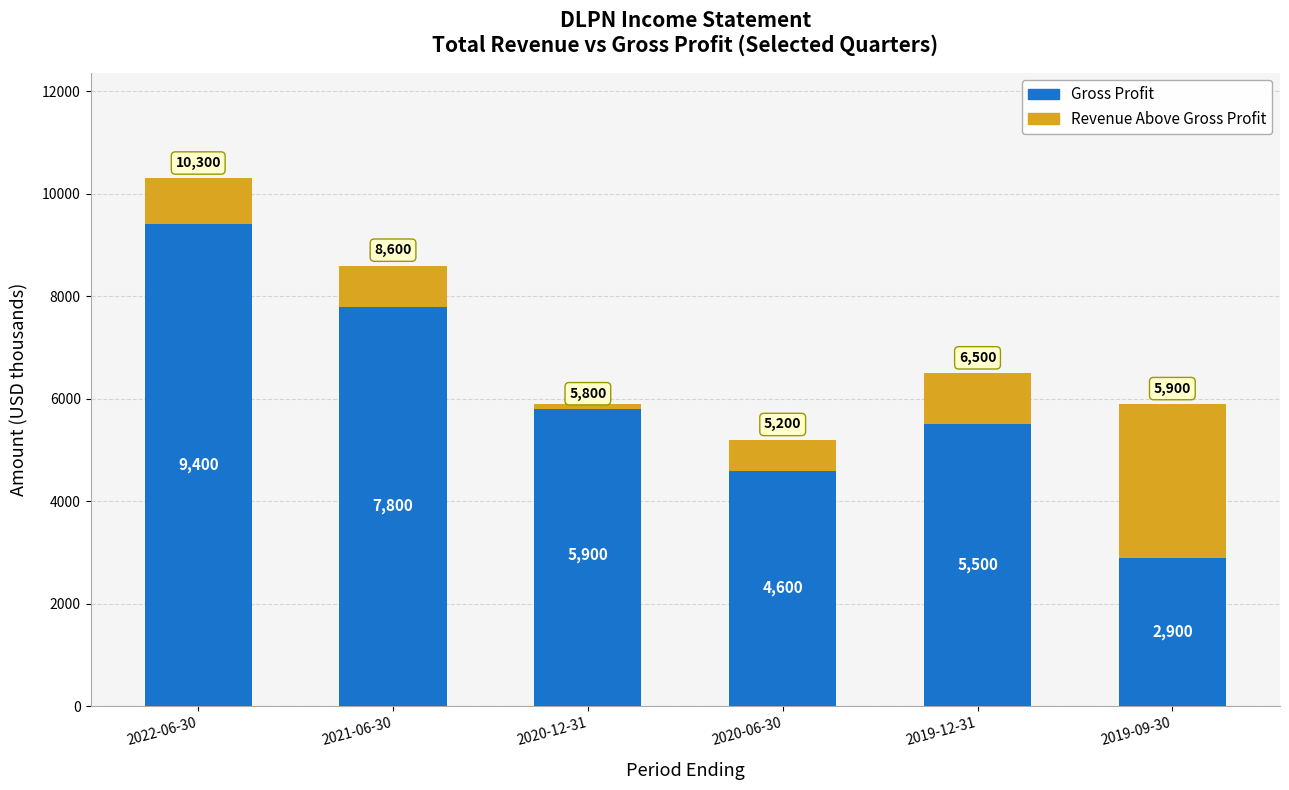

Reading left to right, transcribe all the data shown in this chart.

Gross Profit: 9400	7800	5900	4600	5500	2900
Revenue Above Gross Profit: 900	800	-100	600	1000	3000